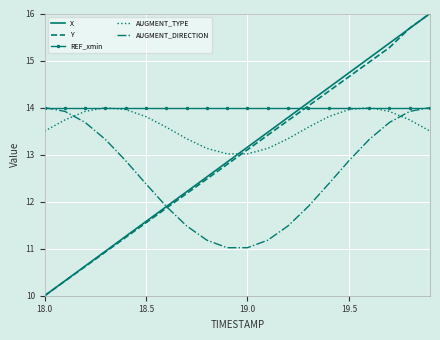

What is the average value of the AUGMENT_DIRECTION series?

12.6